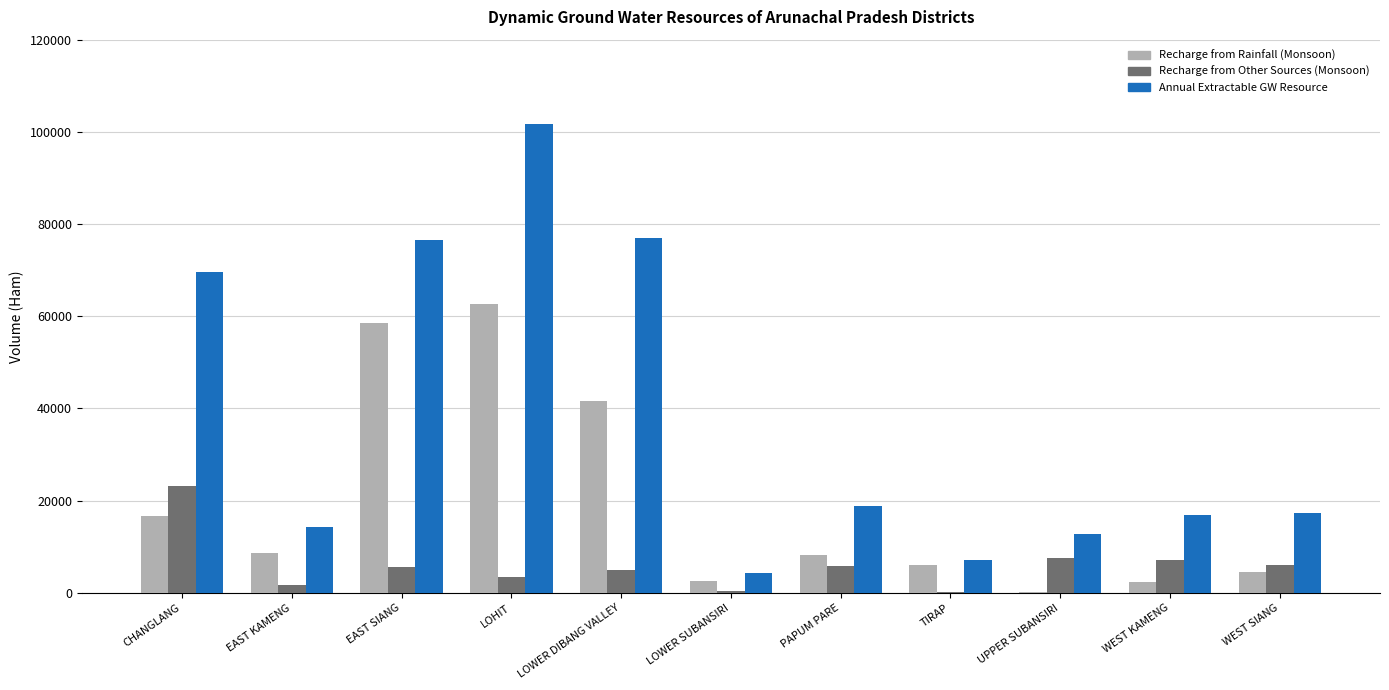

Is it true that Annual Extractable GW Resource equals 76931.5 at LOWER DIBANG VALLEY?

True